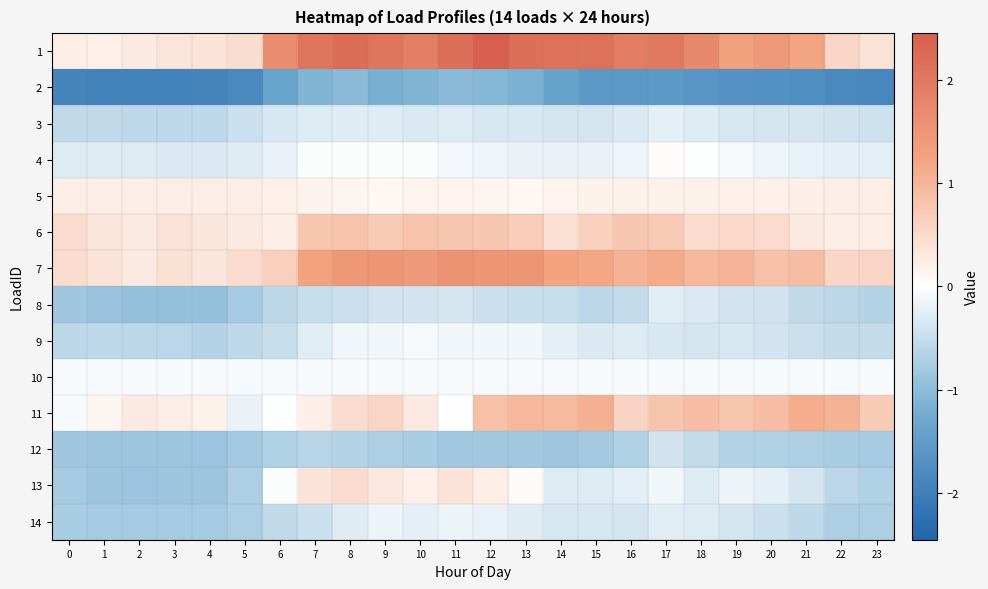

Between 16 and 6, which is larger?

16